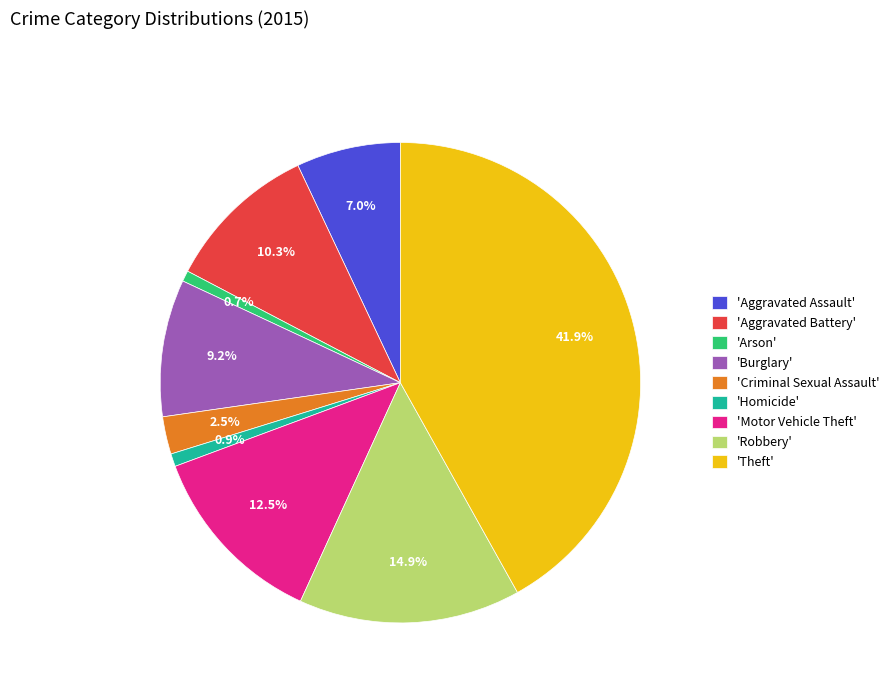

Between 'Motor Vehicle Theft' and 'Aggravated Assault', which is larger?

'Motor Vehicle Theft'